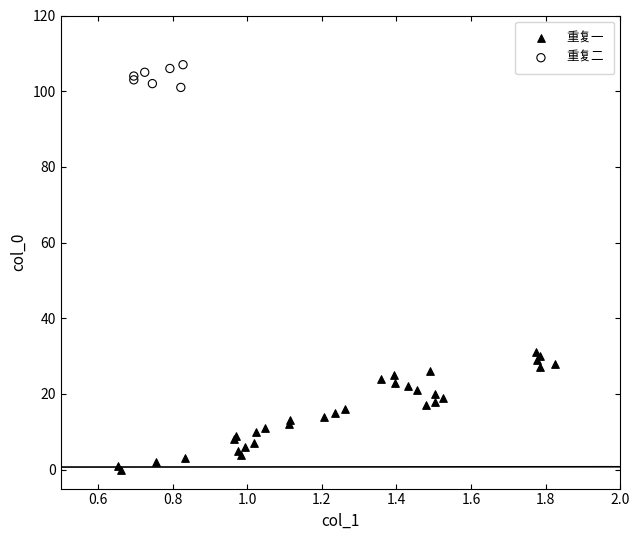

Which series contains the highest Y value?

重复二